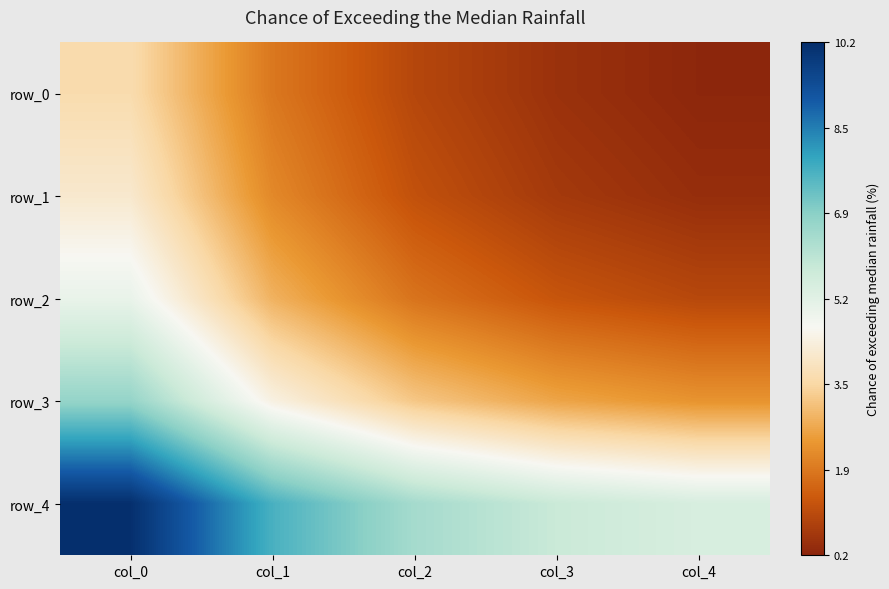

At which label does row_3 reach its minimum?

col_4